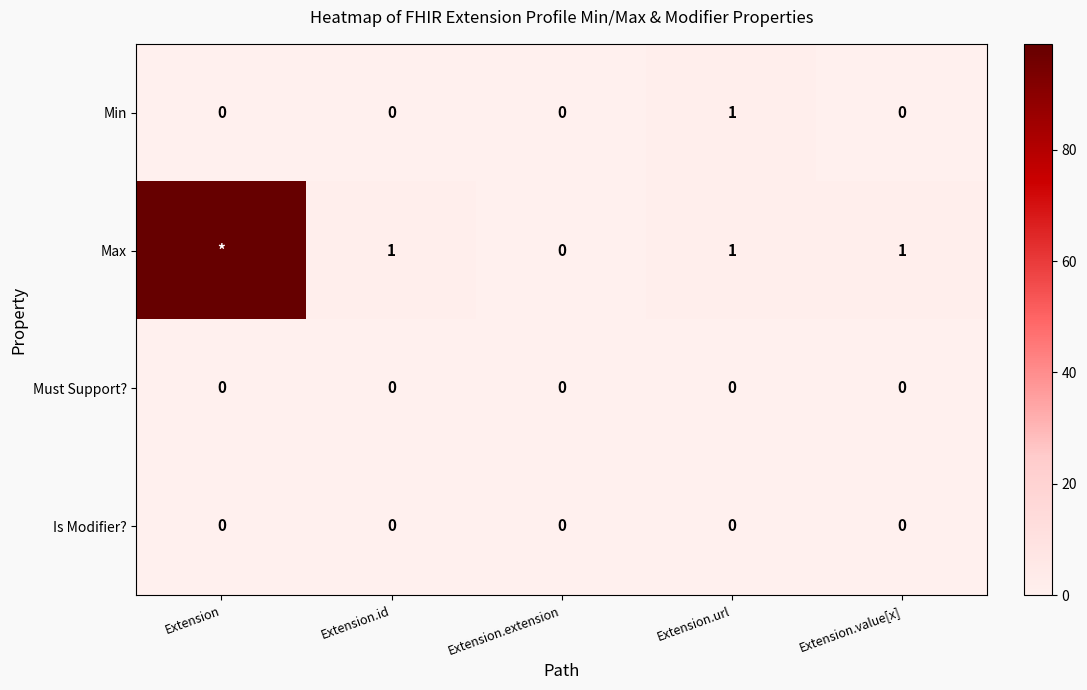

What is the total value across all series at Extension.url?

2